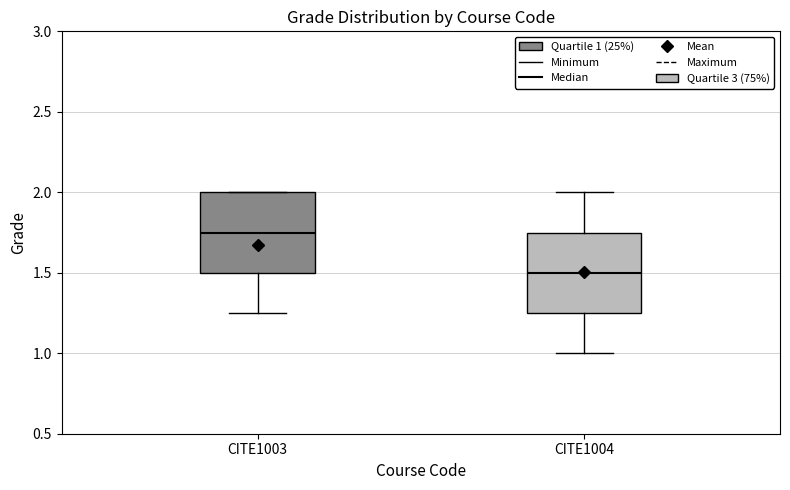

Where is the lower edge of the box for CITE1004 on the y-axis? The values are not printed on the chart, so give them approximately, as read against the axis.

1.25